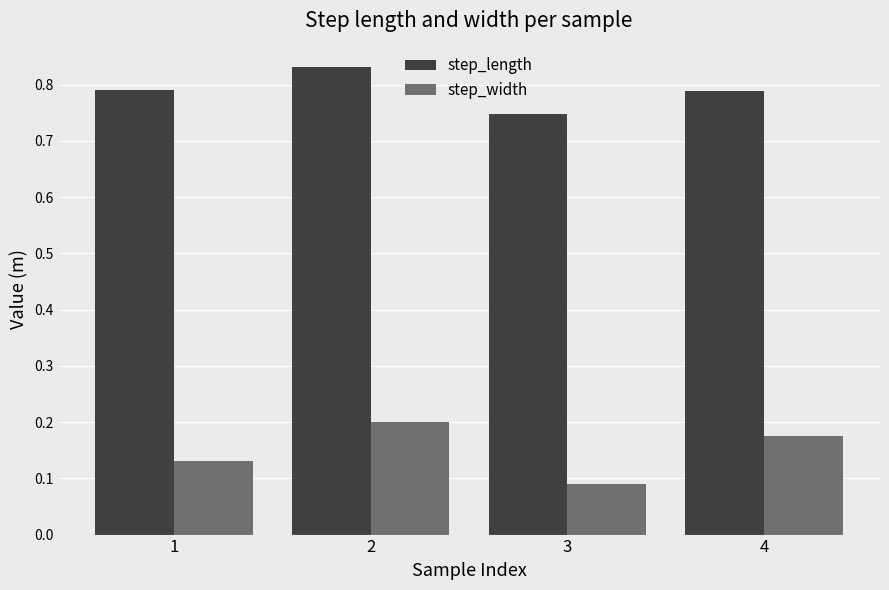

At which label is step_width closest to 0?

3